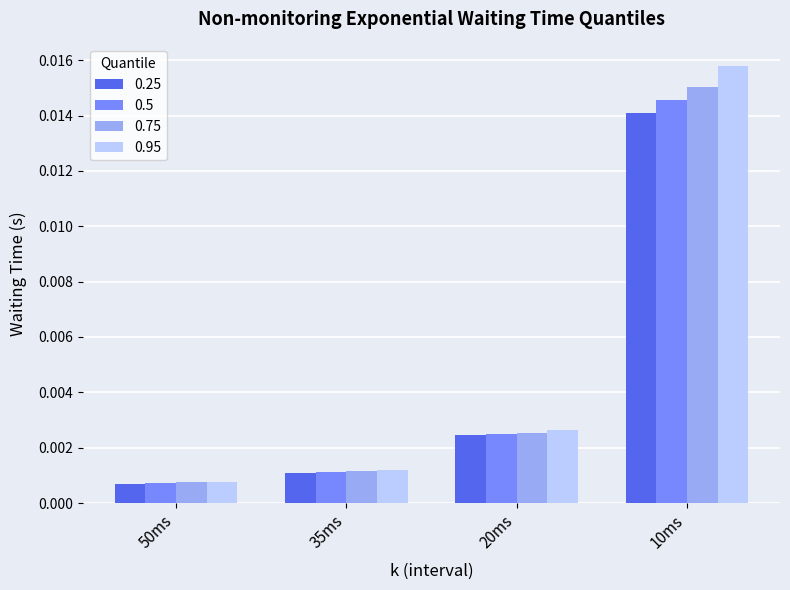

Is the value of 0.5 at 10ms greater than the value of 0.75 at 50ms?

Yes